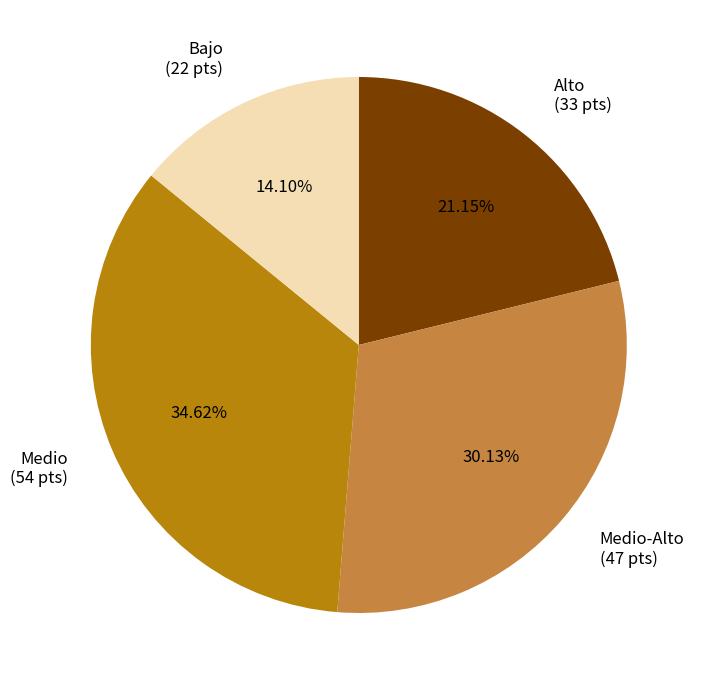

Which slice is the largest?

Medio (54 pts)